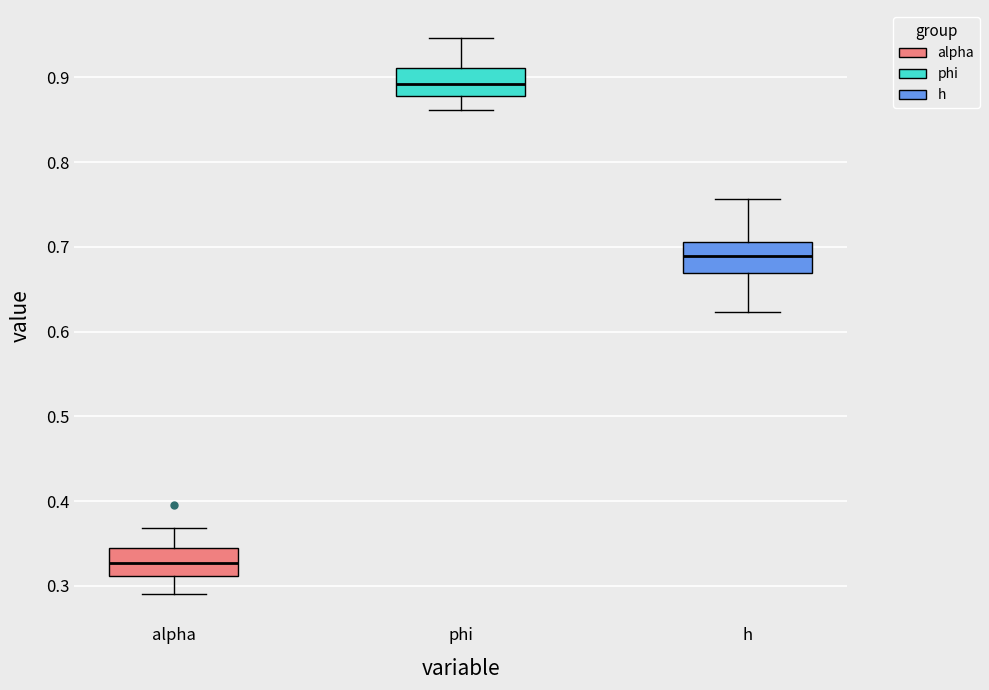

Reading left to right, read every box against the y-axis: the position of its median line, the range the box covers, and the ends of its whiskers. The values are not printed on the chart, so give them approximately, as read against the axis.

alpha: median 0.33, box 0.31 to 0.35, whiskers 0.29 to 0.37
phi: median 0.89, box 0.88 to 0.91, whiskers 0.86 to 0.95
h: median 0.69, box 0.67 to 0.71, whiskers 0.62 to 0.76